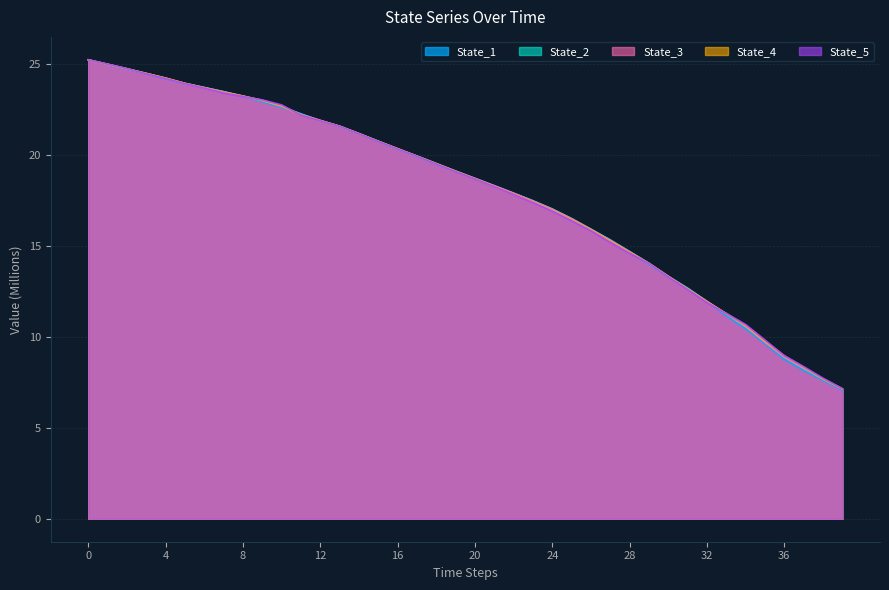

Which series changed the most between 17 and 26?

State_5